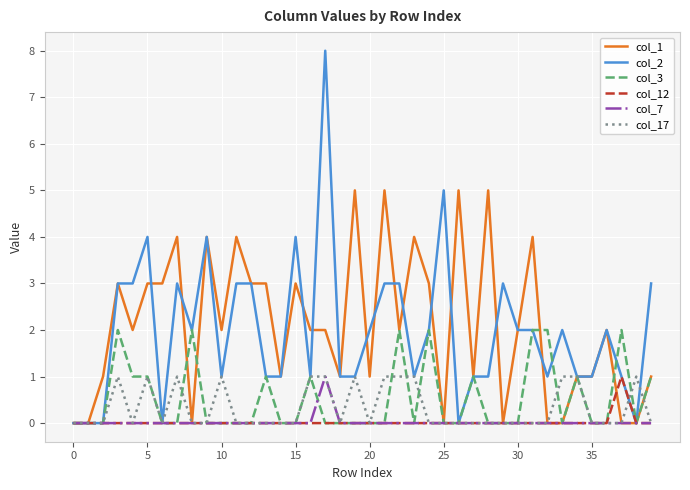

What is the greatest value displayed?

8